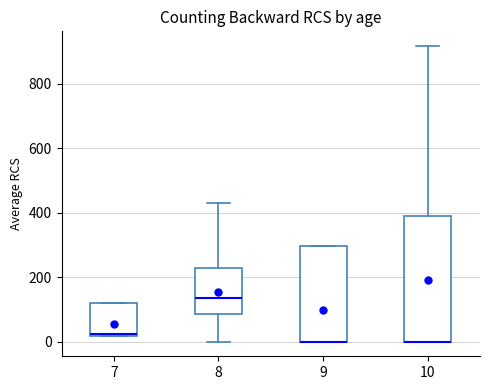

Reading left to right, read every box against the y-axis: the position of its median line, the range the box covers, and the ends of its whiskers. The values are not printed on the chart, so give them approximately, as read against the axis.

7: median 20, box 20 to 120, whiskers 20 to 120
8: median 140, box 80 to 220, whiskers 0 to 440
9: median 0 (drawn on the box's lower edge), box 0 to 300, whiskers 0 to 300
10: median 0 (drawn on the box's lower edge), box 0 to 380, whiskers 0 to 920